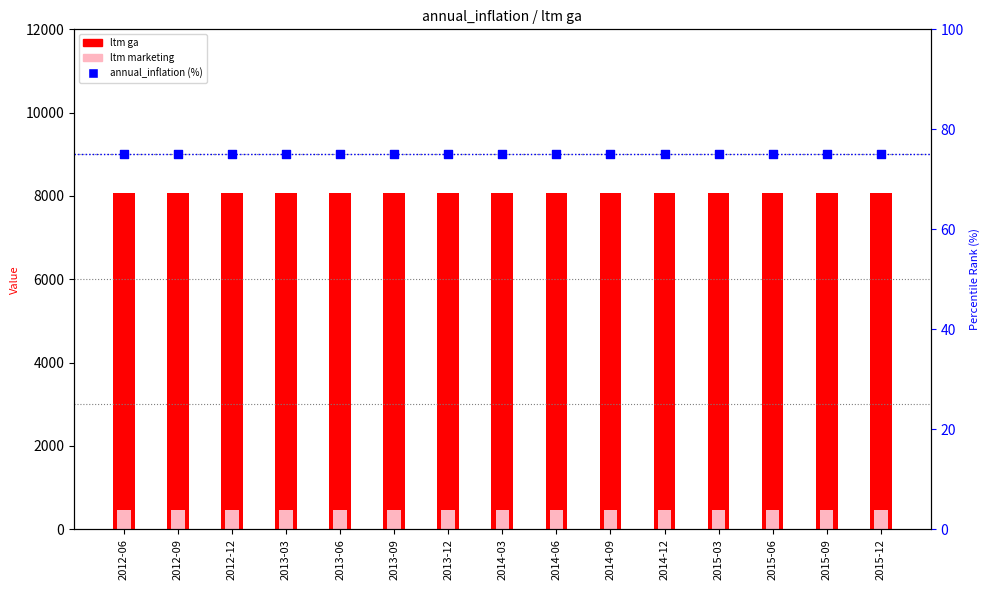

At which category is the sum across all series the highest?

2012-06